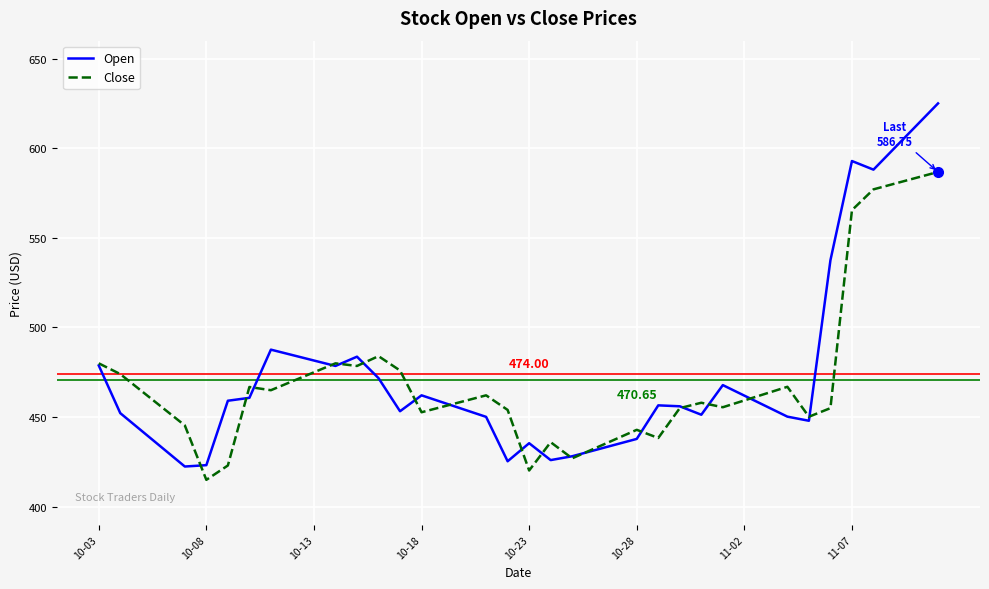

Does the chart have visible grid lines?

Yes